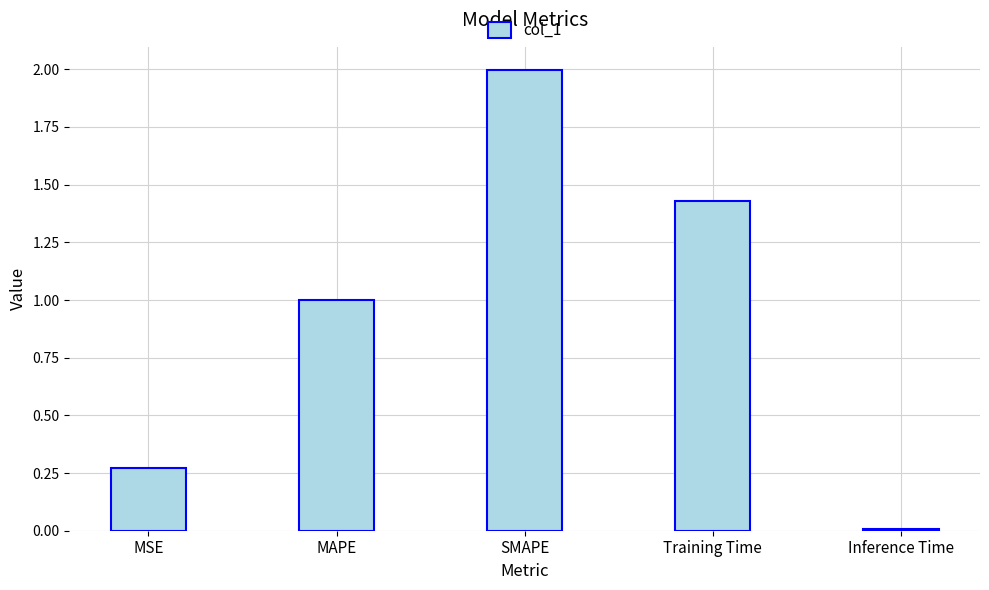

How many series are shown in this chart?

1